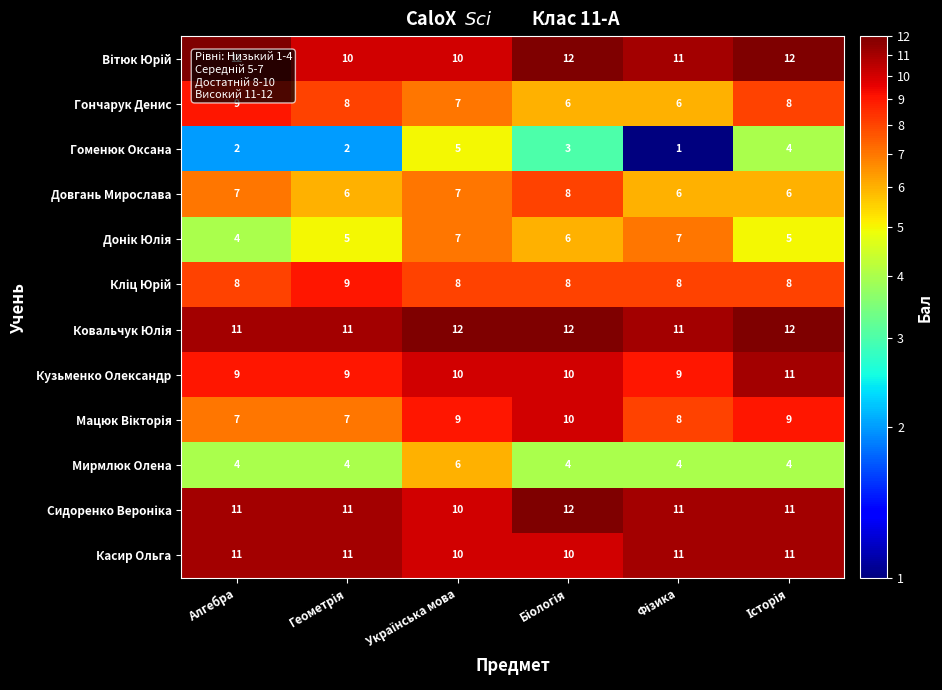

At how many categories does at least one series exceed 10?

6